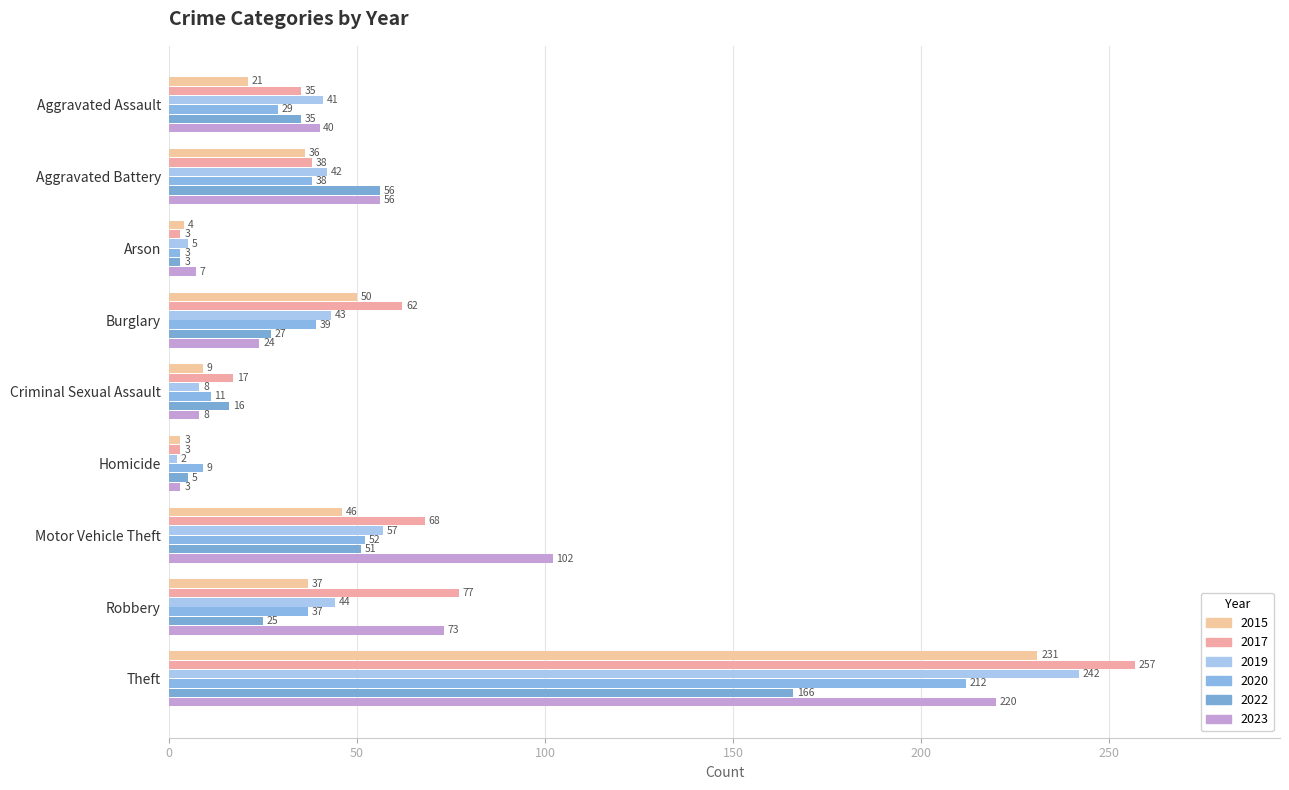

Rank the categories by 2023 value from highest to lowest.

Theft, Motor Vehicle Theft, Robbery, Aggravated Battery, Aggravated Assault, Burglary, Criminal Sexual Assault, Arson, Homicide